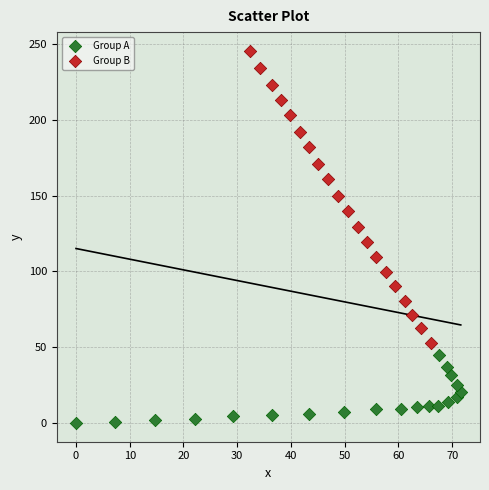

Which series contains the lowest Y value?

Group A